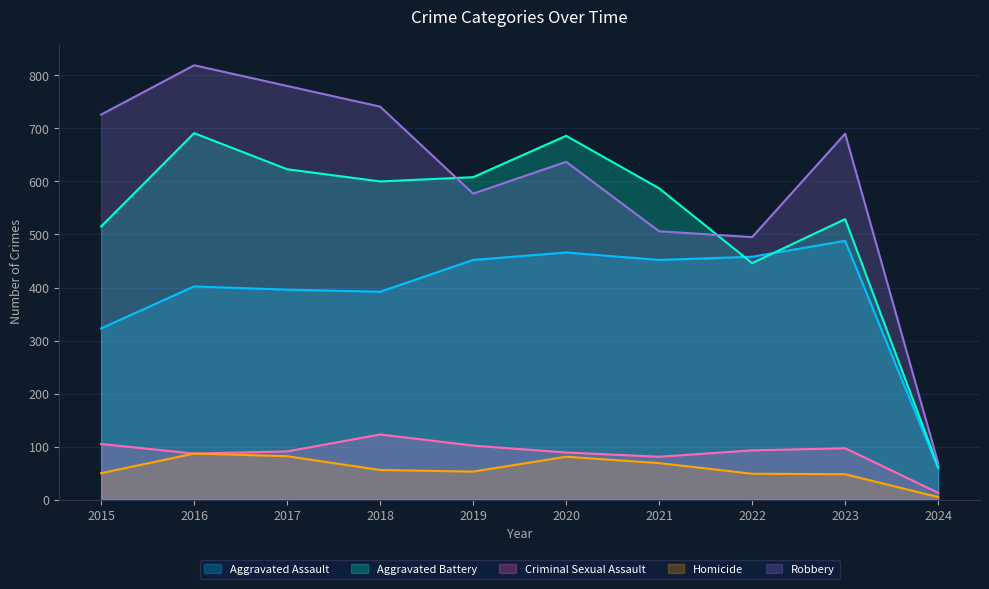

At how many categories does at least one series exceed 256?

9